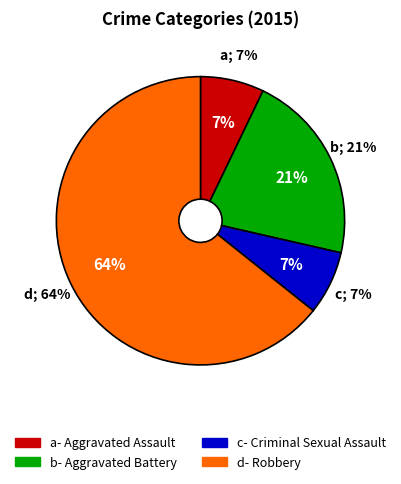

How many segments does this pie chart have?

4